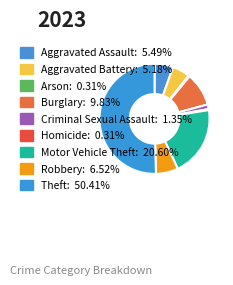

To the nearest percent, what is the combined percentage of Theft and Criminal Sexual Assault?

52%